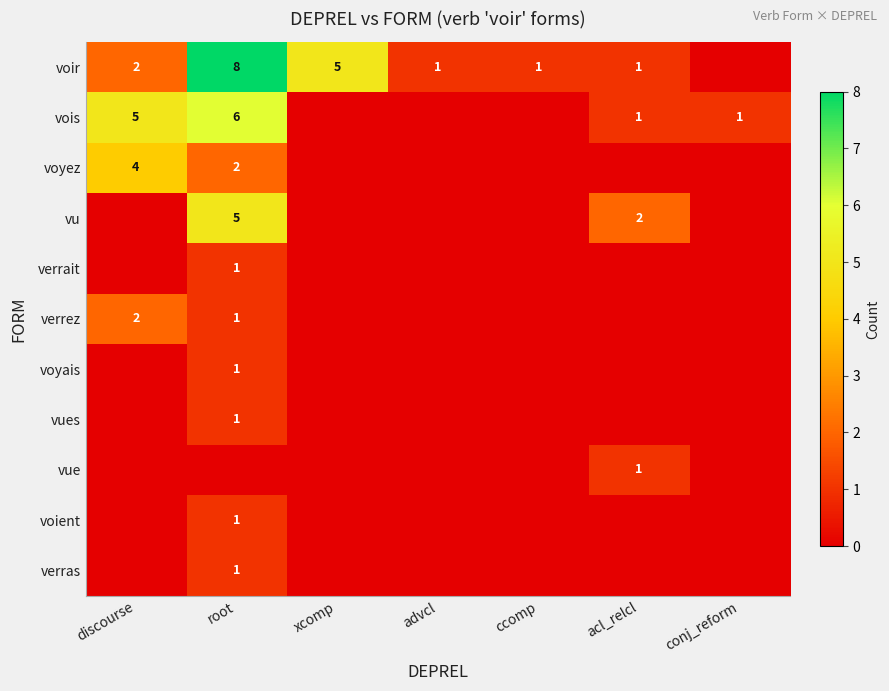

Is it true that voir equals 2 at discourse?

True